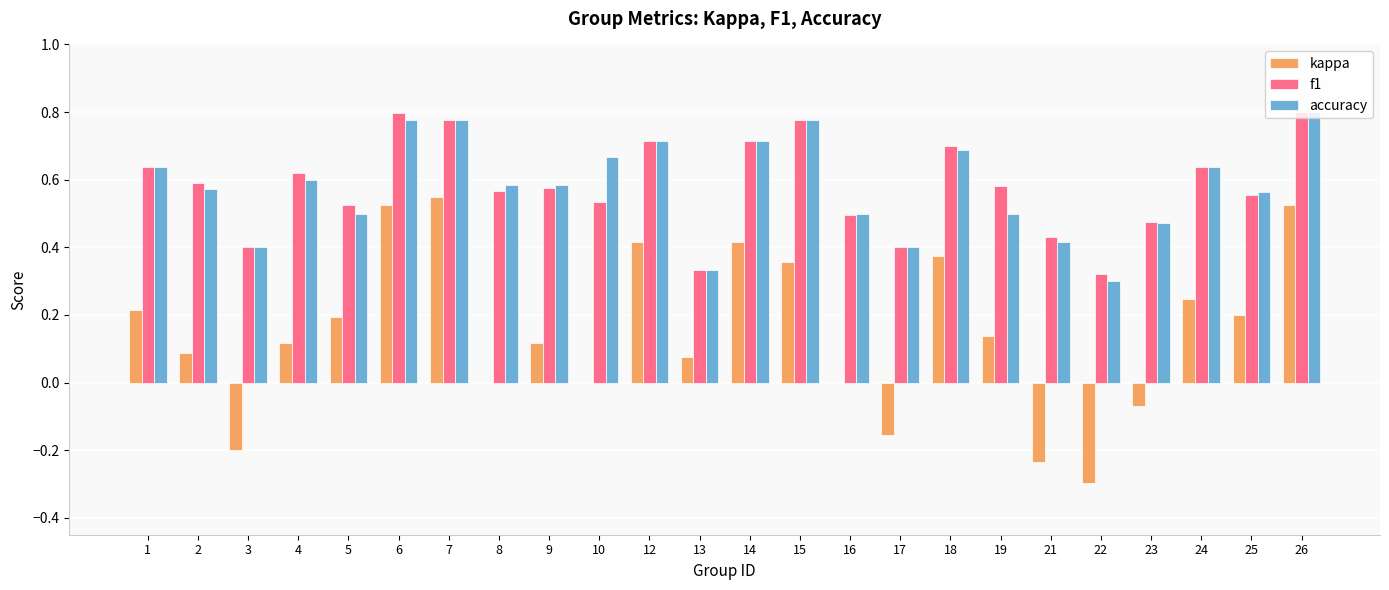

Are the bars grouped side by side (vs. stacked)?

Yes